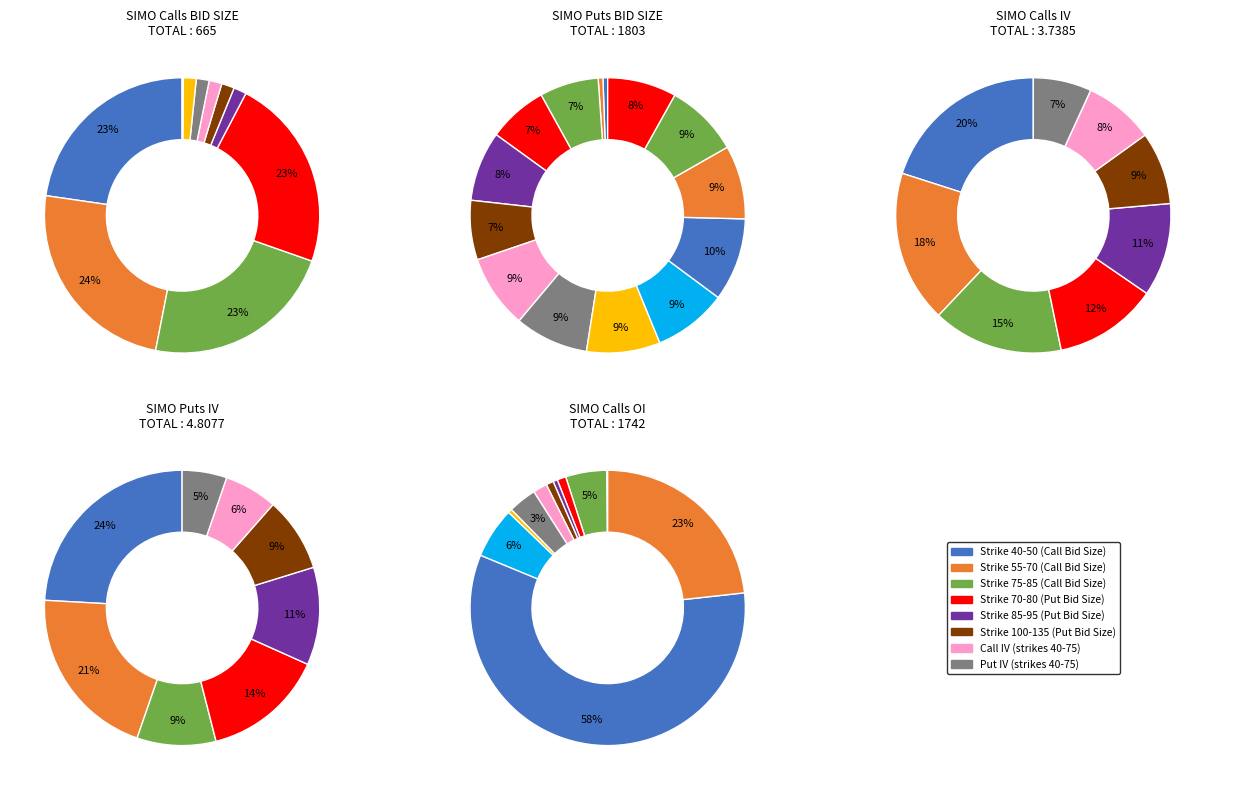

True or false: 120 accounts for 0% of the total.

True